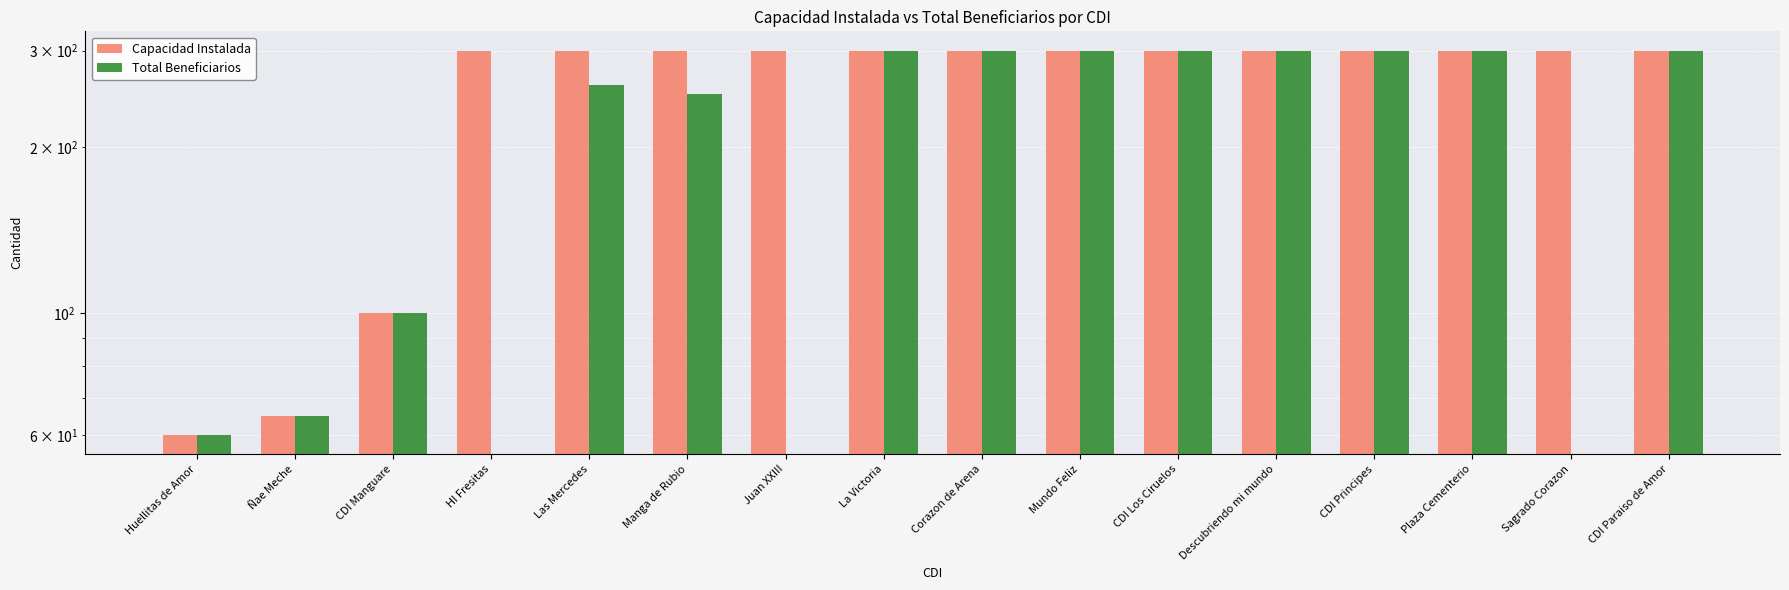

How many bars are there in total?

32